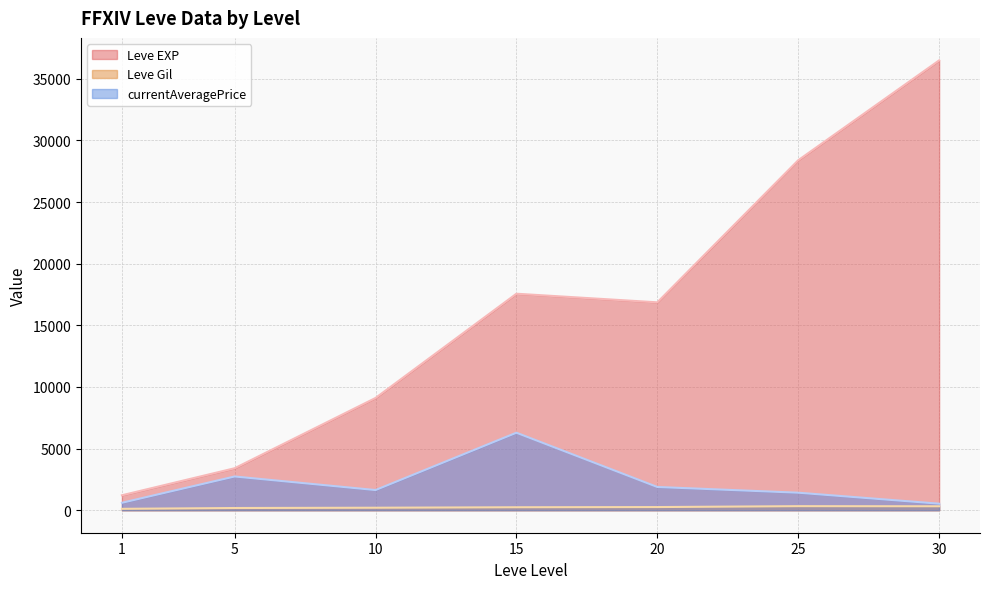

What is the difference between the maximum and second lowest values in the currentAveragePrice series?

5683.8